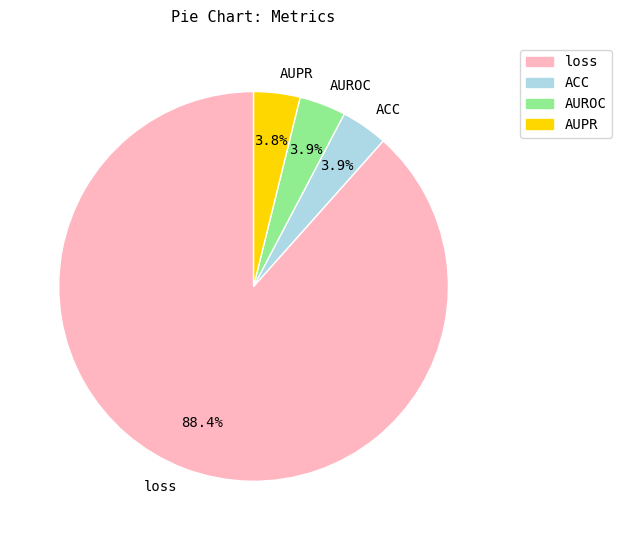

Count the number of slices in the pie.

4